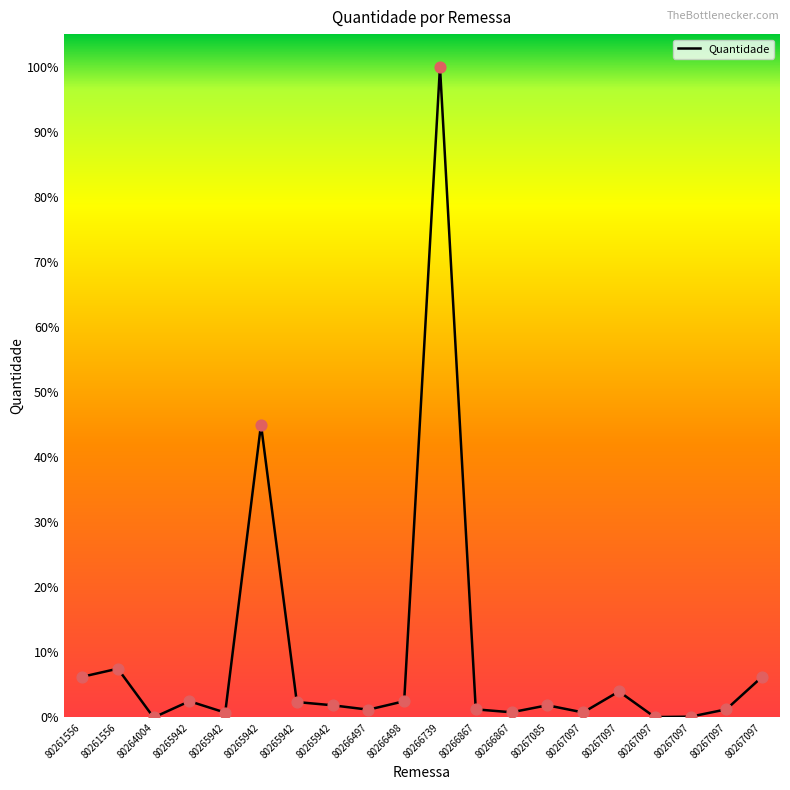

What is the change in value from 80261556 to 80266739?

+75000